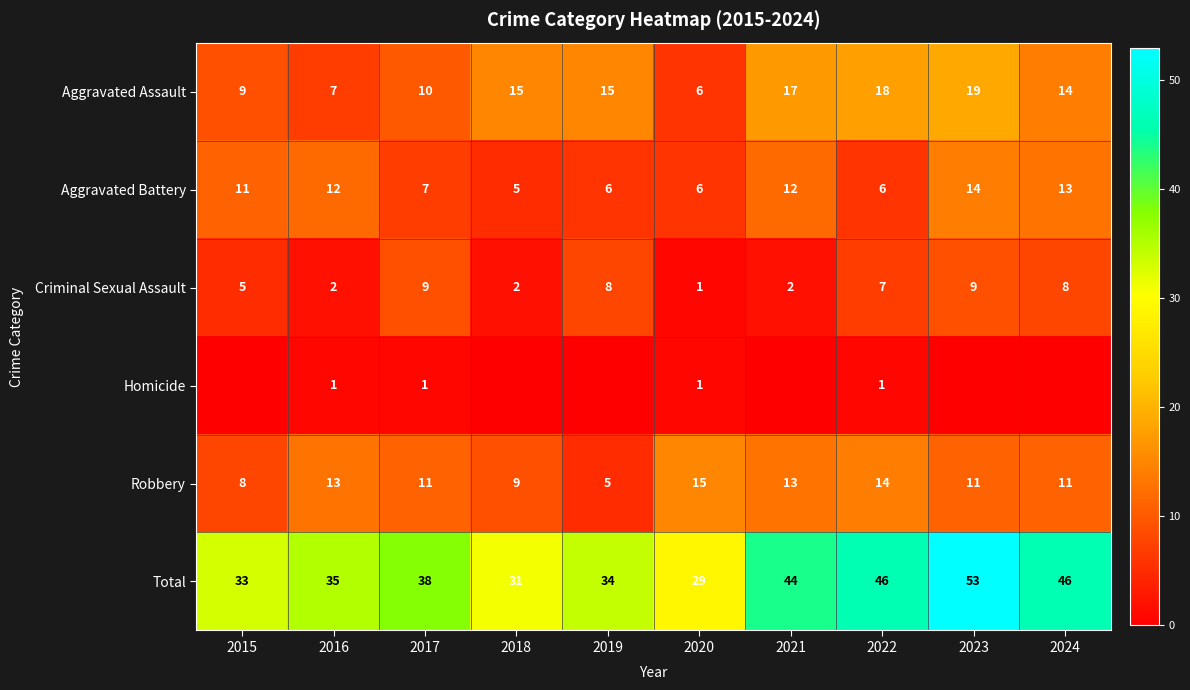

How many Aggravated Battery values are between 6 and 12?

7